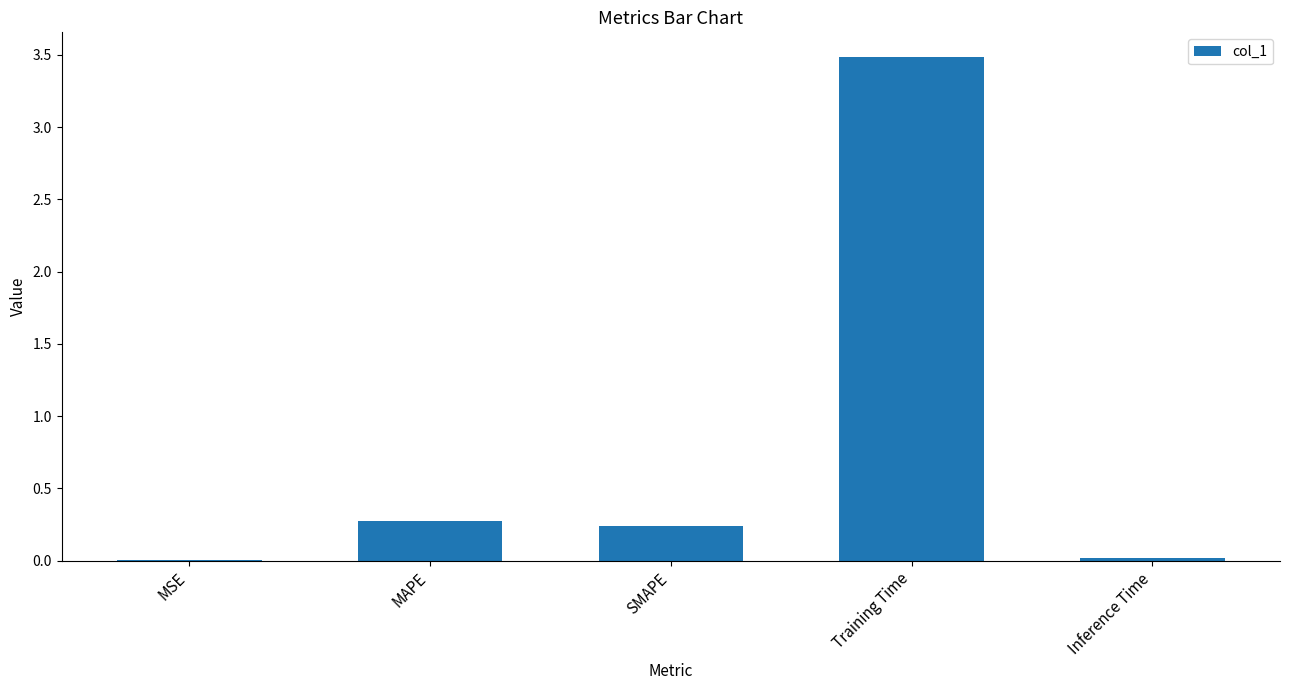

What is the approximate value at Training Time?

3.5